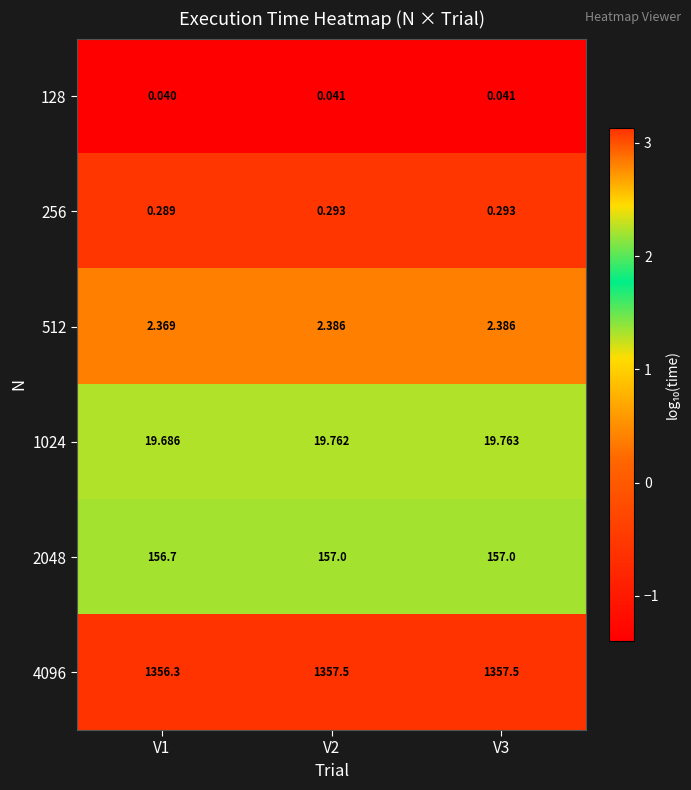

Is the value of 512 at V2 greater than the value of 4096 at V2?

No